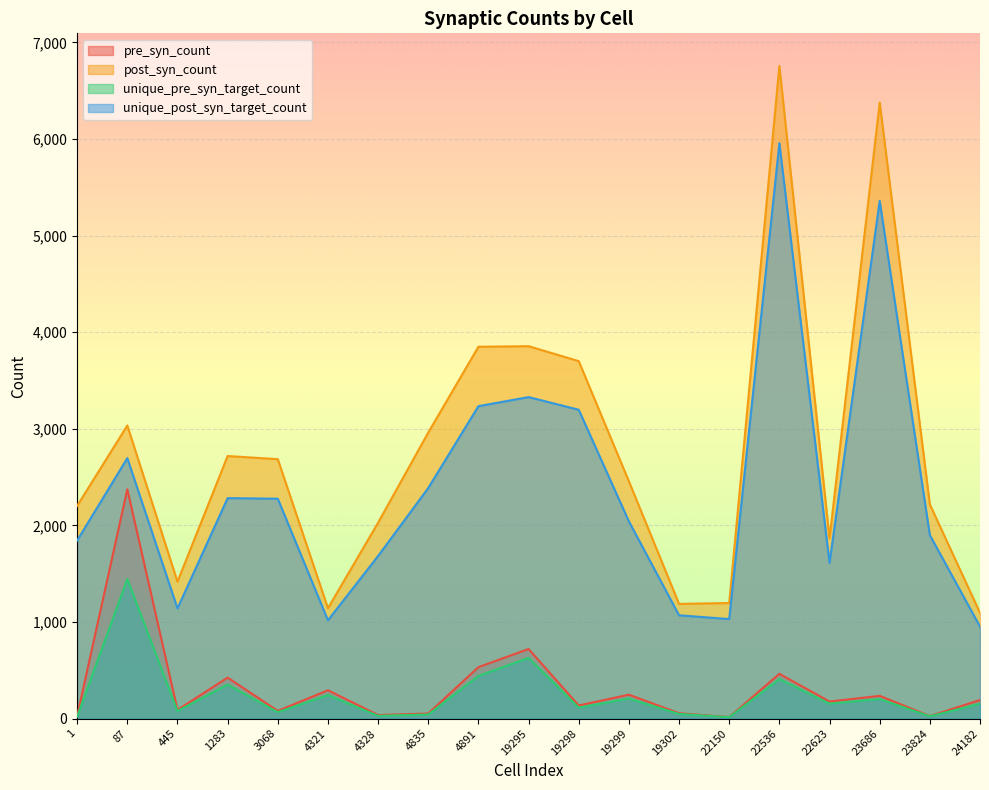

Between 1 and 87, which is larger?

87